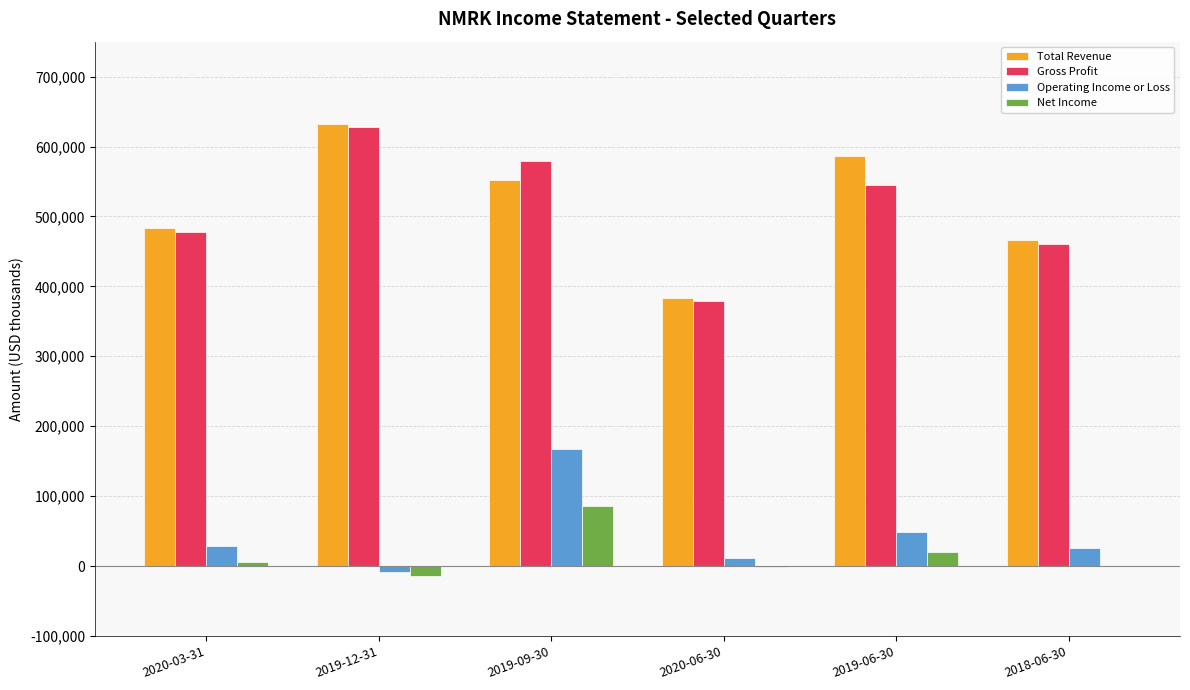

What is the sum of all Gross Profit values?

3069100